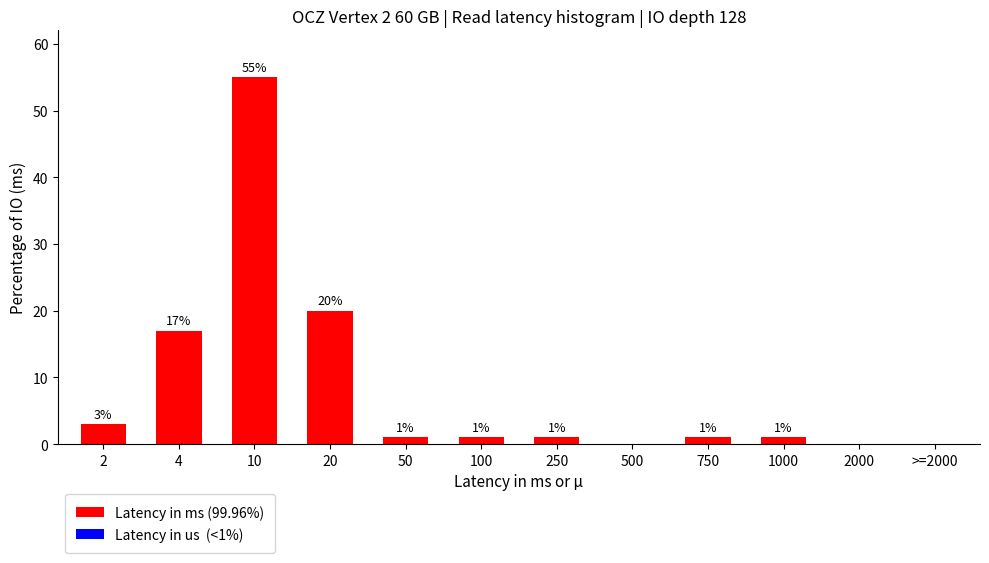

Reading left to right, transcribe all the data shown in this chart.

2=3	4=17	10=55	20=20	50=1	100=1	250=1	500=0	750=1	1000=1	2000=0	>=2000=0